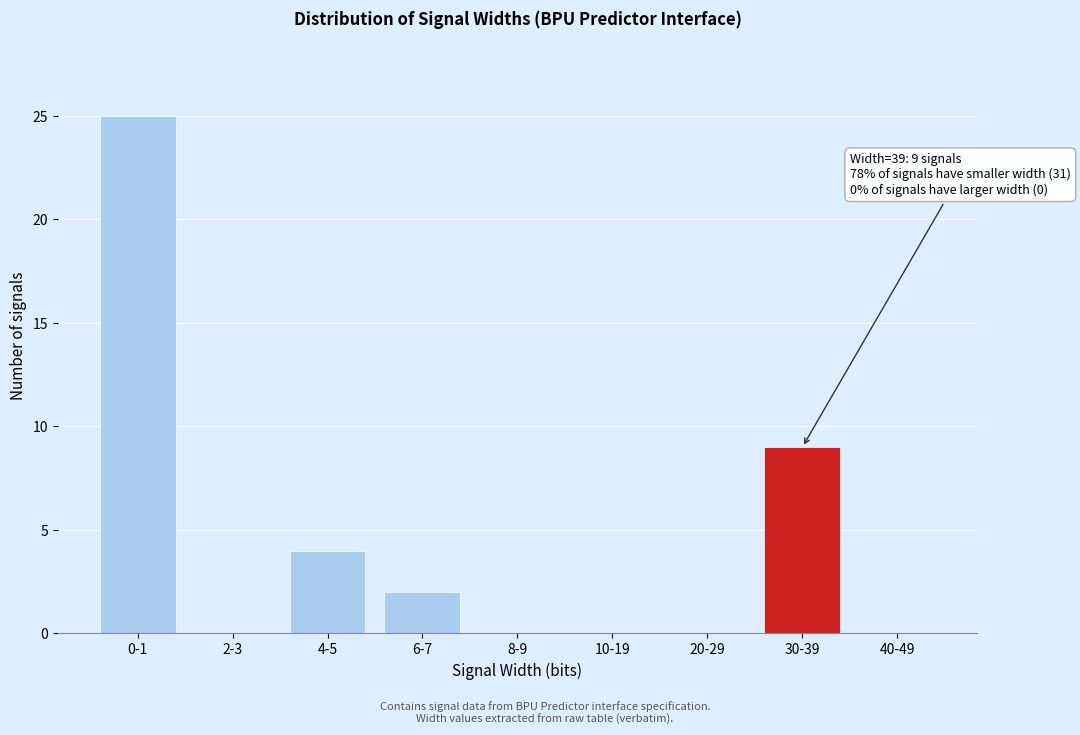

Reading right to left, extract all data points from this chart.

40-49=0	30-39=9	20-29=0	10-19=0	8-9=0	6-7=2	4-5=4	2-3=0	0-1=25